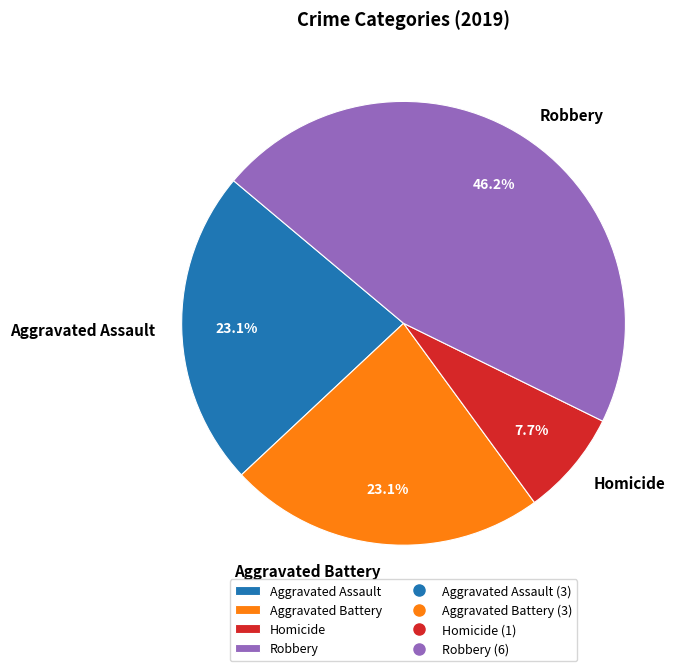

Does Robbery represent more than half of the total?

No